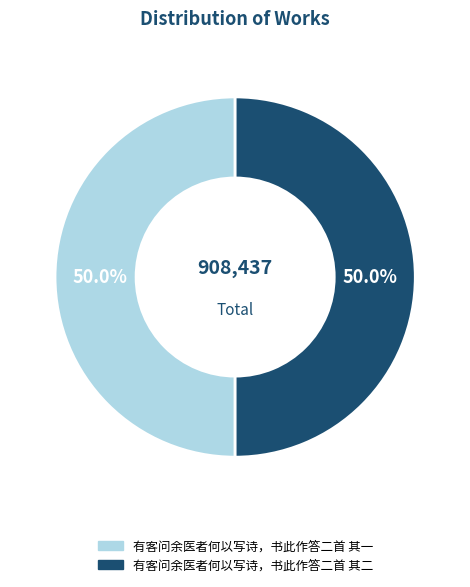

Combined, do 有客问余医者何以写诗，书此作答二首 其一 and 有客问余医者何以写诗，书此作答二首 其二 account for over 50%?

Yes